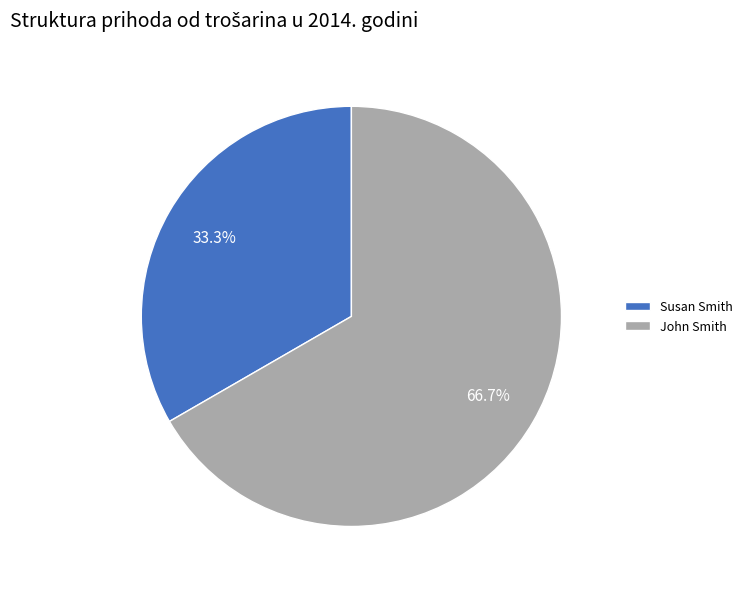

How many slices are in this pie chart?

2